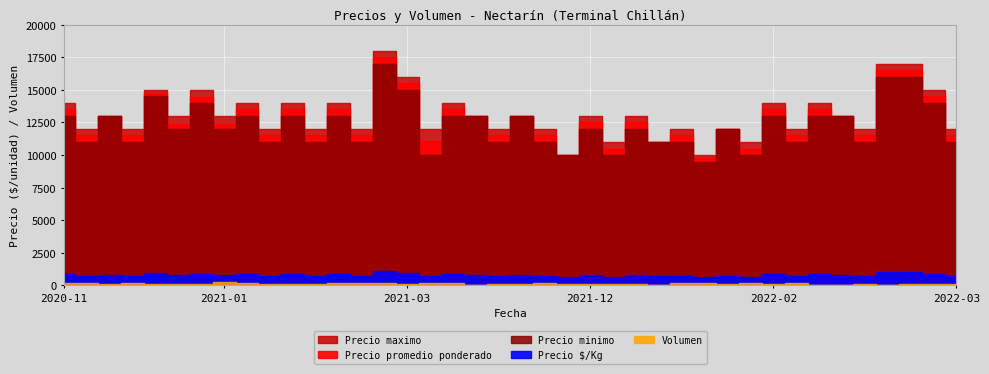

At how many categories does at least one series exceed 2439?

40